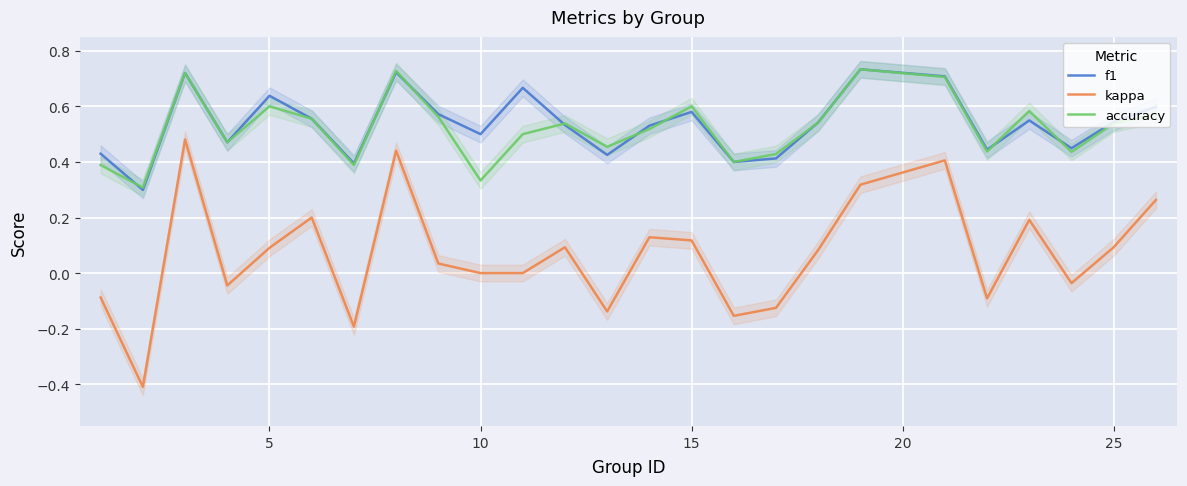

How many times do accuracy and f1 cross each other?

9